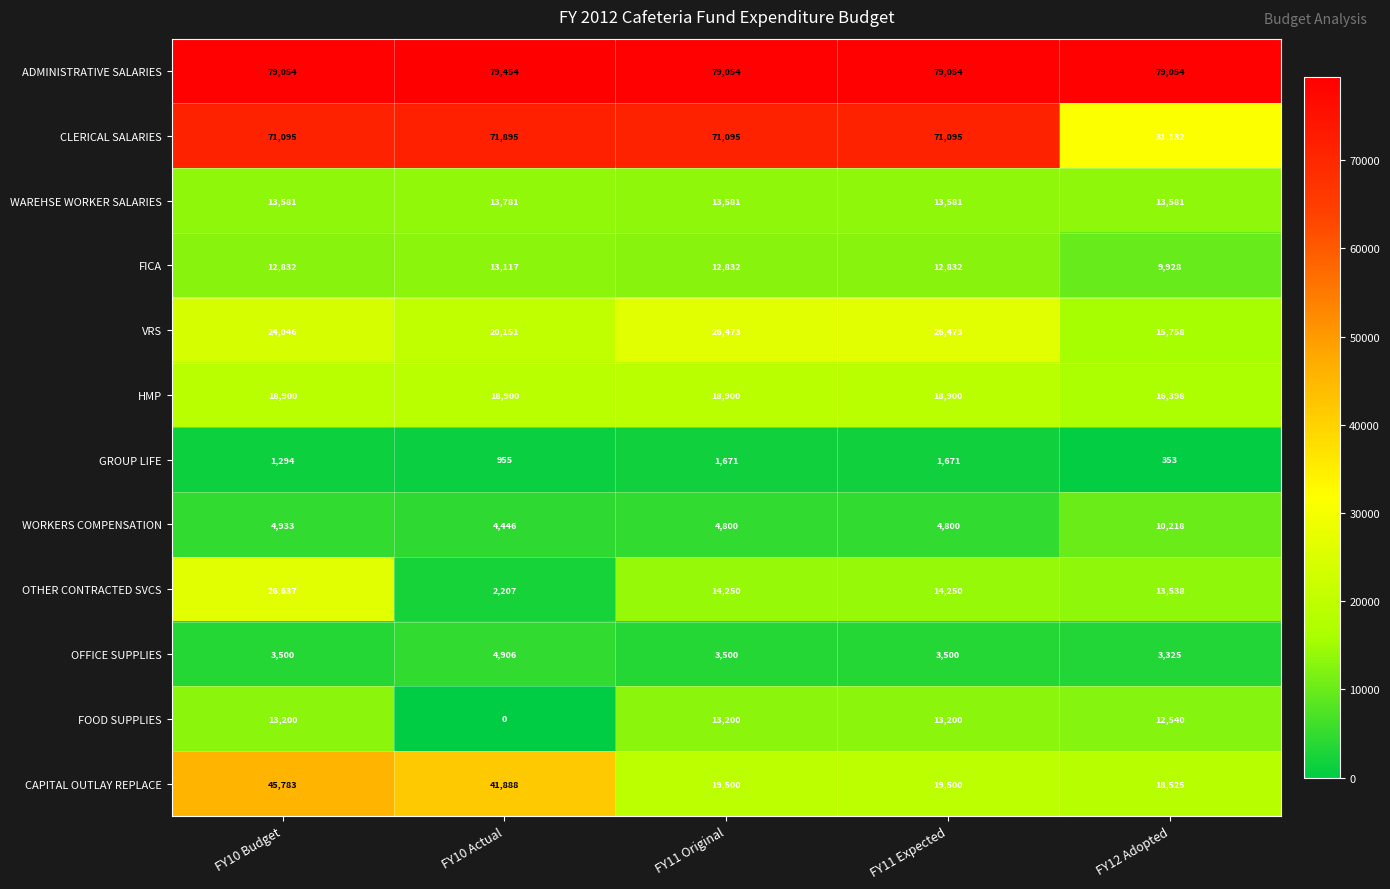

List the series in order of their peak value, highest first.

ADMINISTRATIVE SALARIES, CLERICAL SALARIES, CAPITAL OUTLAY REPLACE, OTHER CONTRACTED SVCS, VRS, HMP, WAREHSE WORKER SALARIES, FOOD SUPPLIES, FICA, WORKERS COMPENSATION, OFFICE SUPPLIES, GROUP LIFE